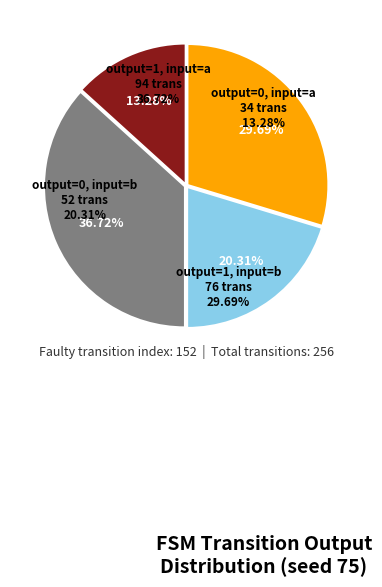

To the nearest percent, what is the difference between the largest and smallest slice percentages?

23%